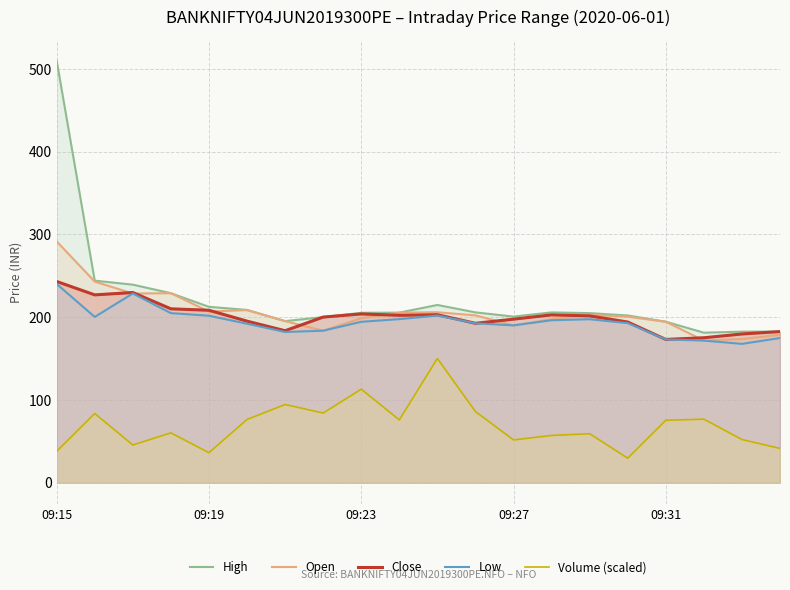

What is the difference between the highest and lowest values at 13?

148.7